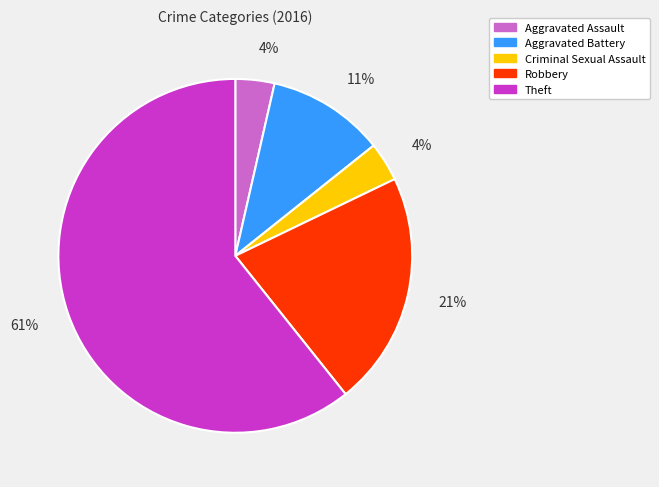

To the nearest percent, what percentage of the pie is Robbery?

21%